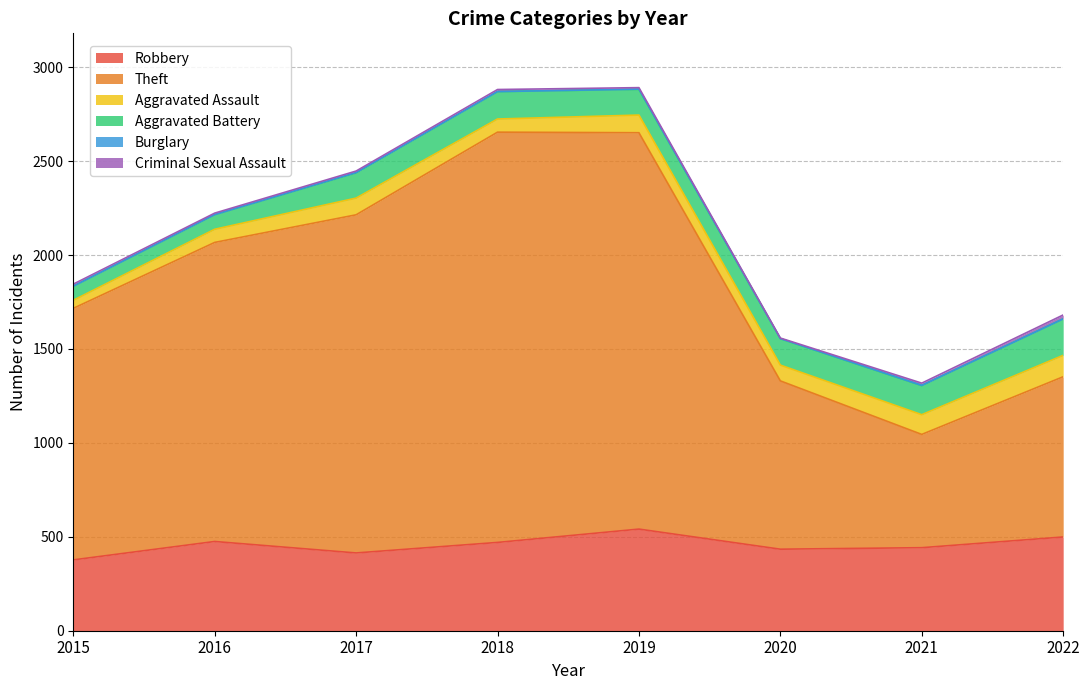

Which series has the widest spread of values?

Theft